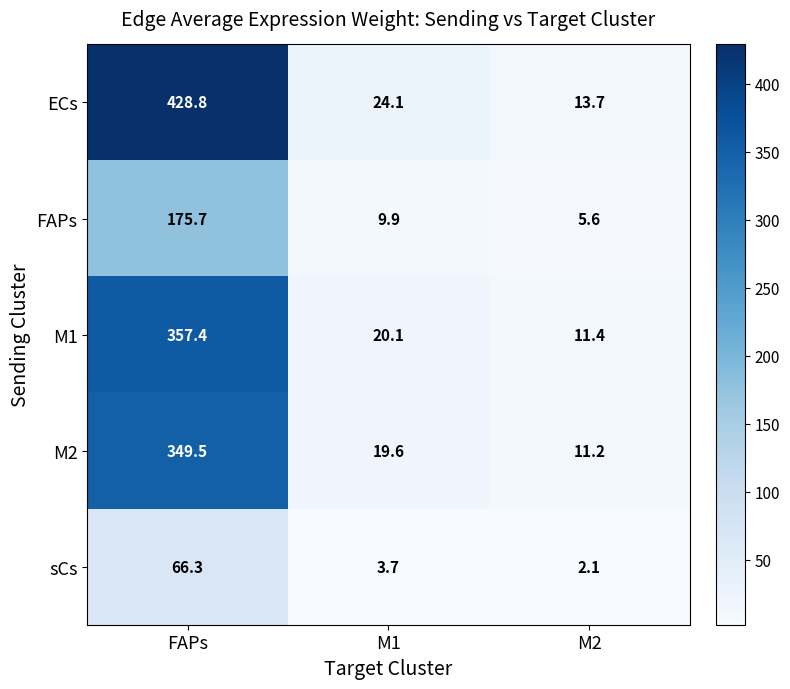

What is the spread (max minus min) of values at FAPs?

362.5